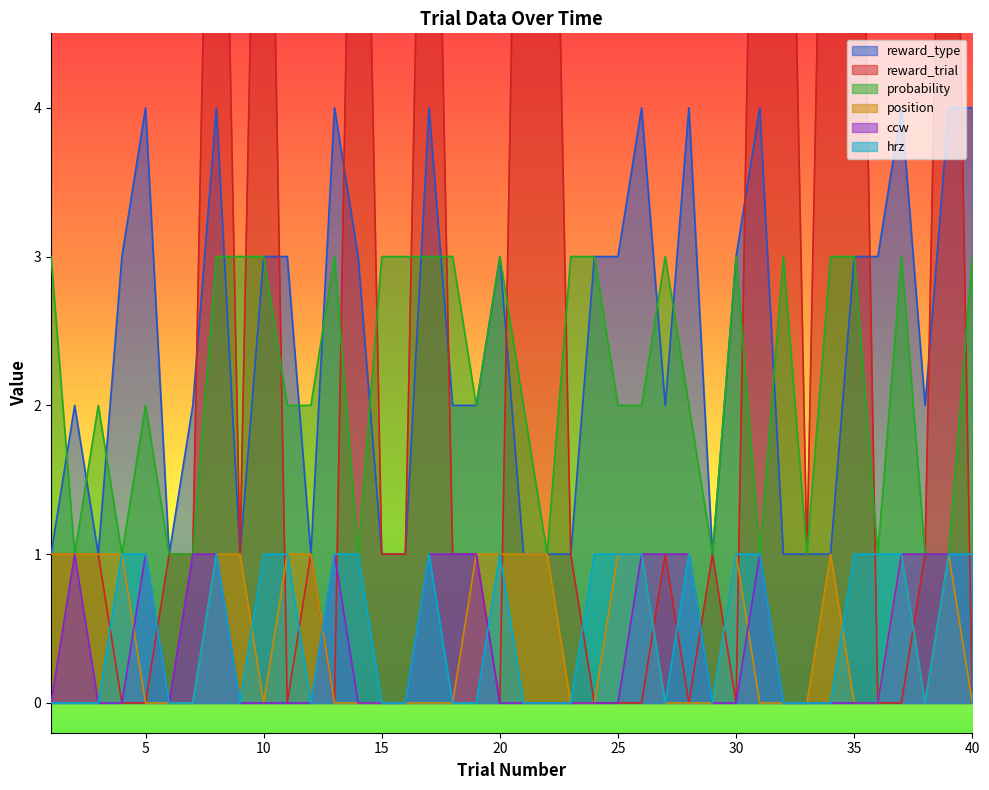

Is it true that probability equals 2 at 26?

True